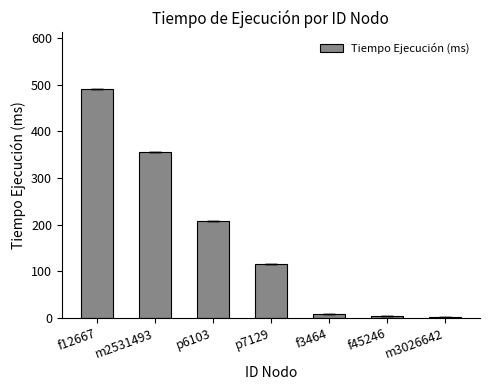

What is the maximum value shown in the chart?

489.4